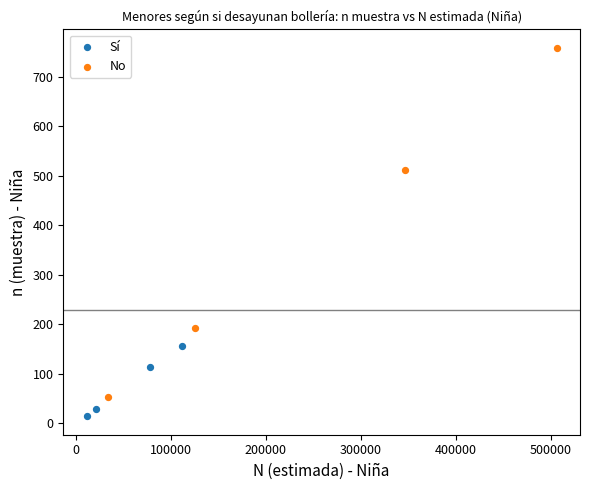

Which series contains the lowest Y value?

Sí